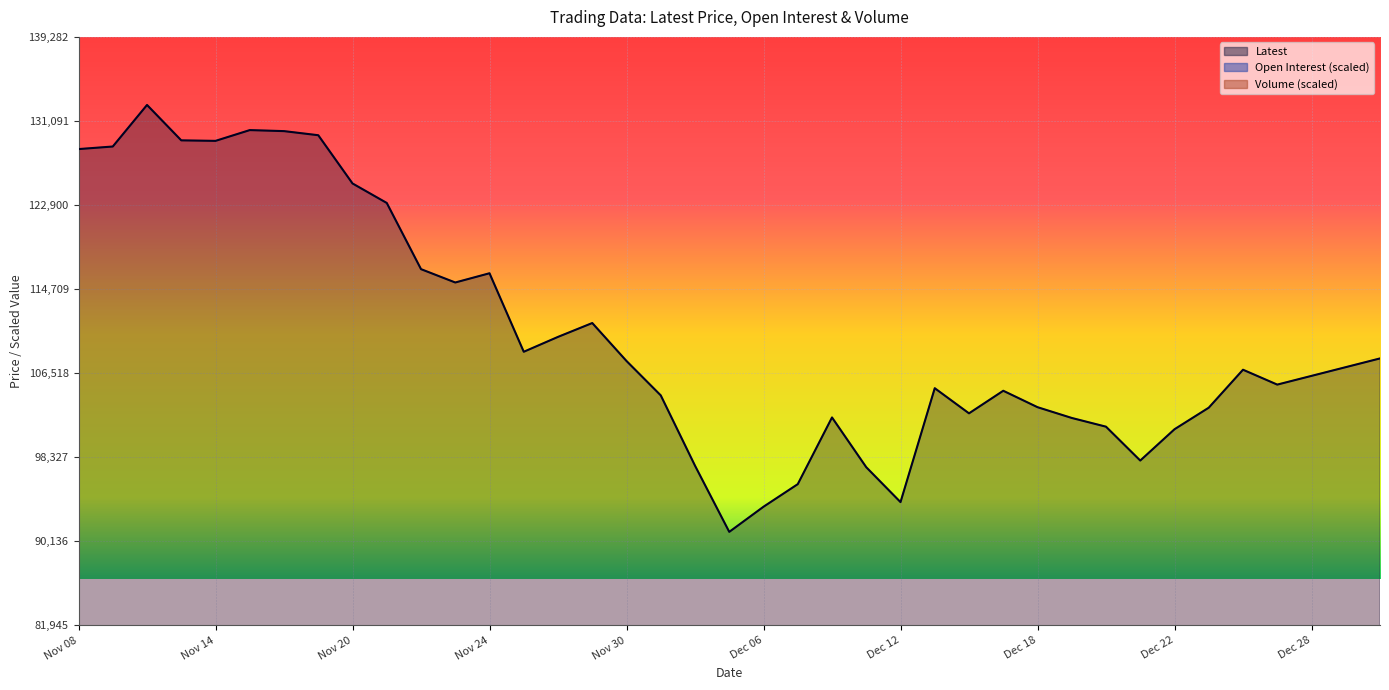

The Volume series shows 28287.5 at Nov 29. True or false?

False